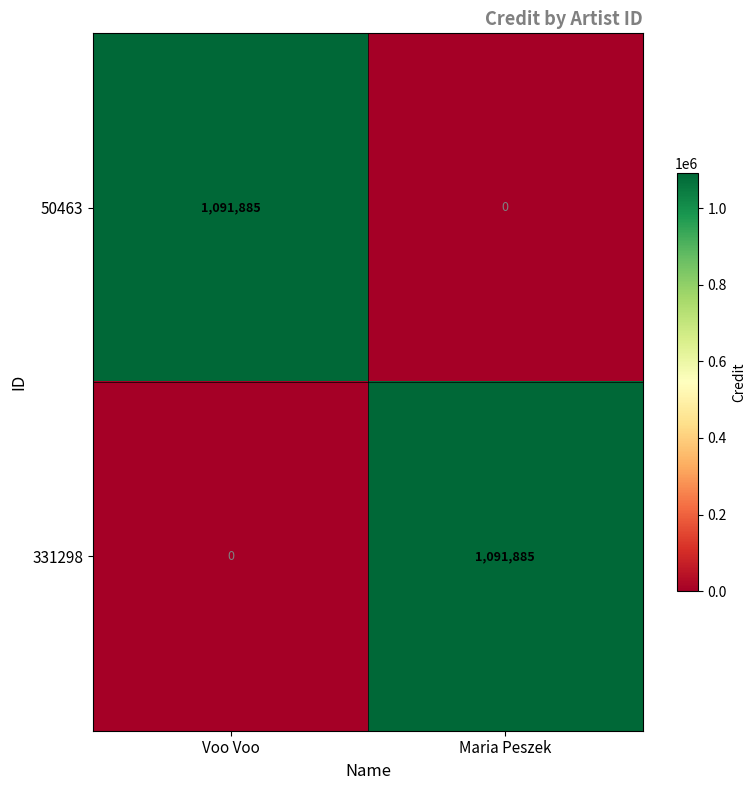

The 50463 series shows 248388 at Voo Voo. True or false?

False